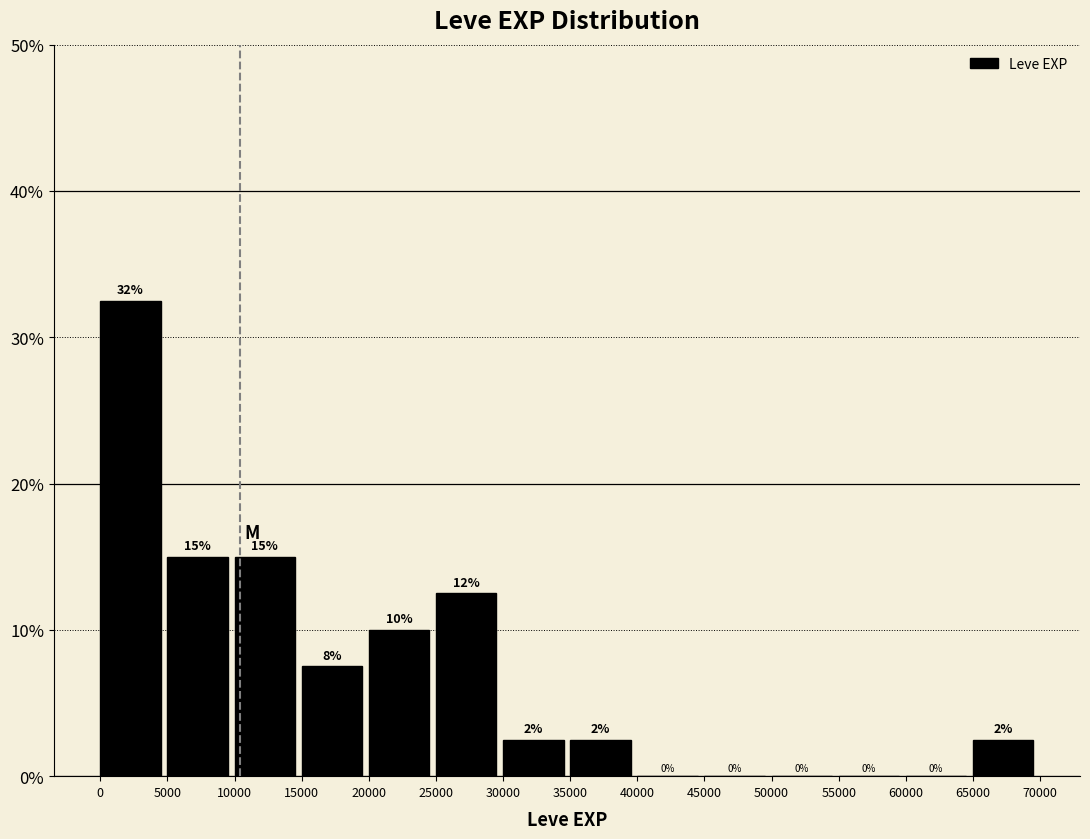

Over which range of the x-axis is the bar tallest?

0 to 5000